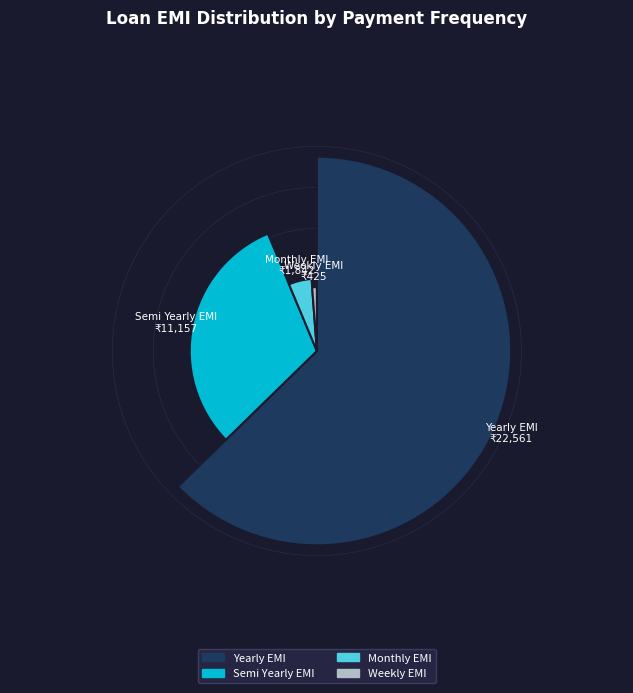

What is the total percentage of Yearly EMI and Monthly EMI?

67.8%